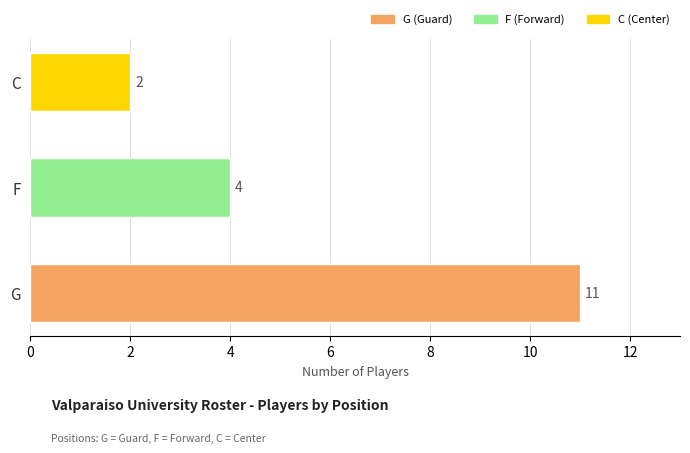

How many values are between 2 and 11?

3